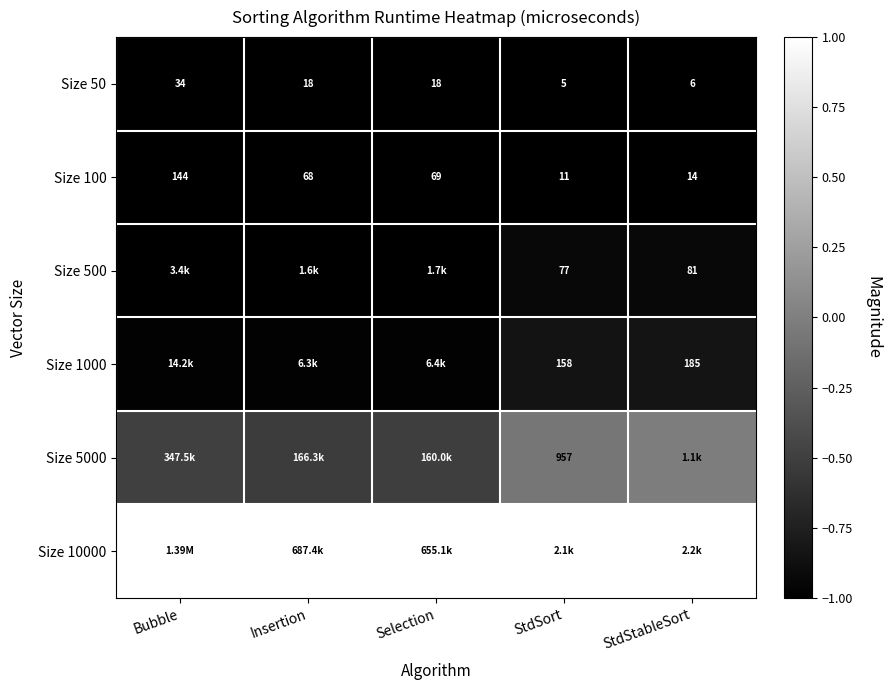

Where does the Size 50 series first go above 18?

Bubble